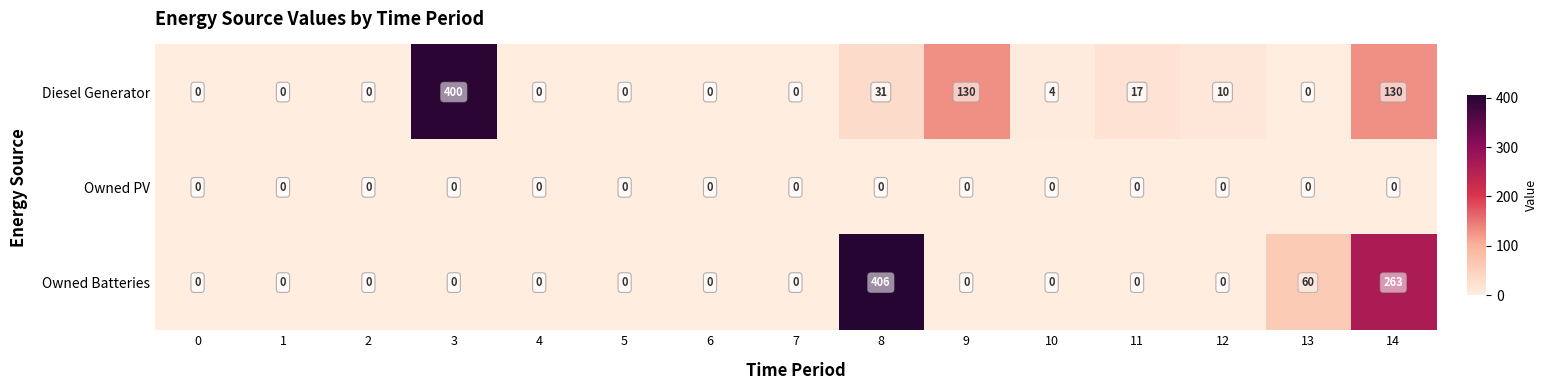

How many positive values does the Owned Batteries series have?

3